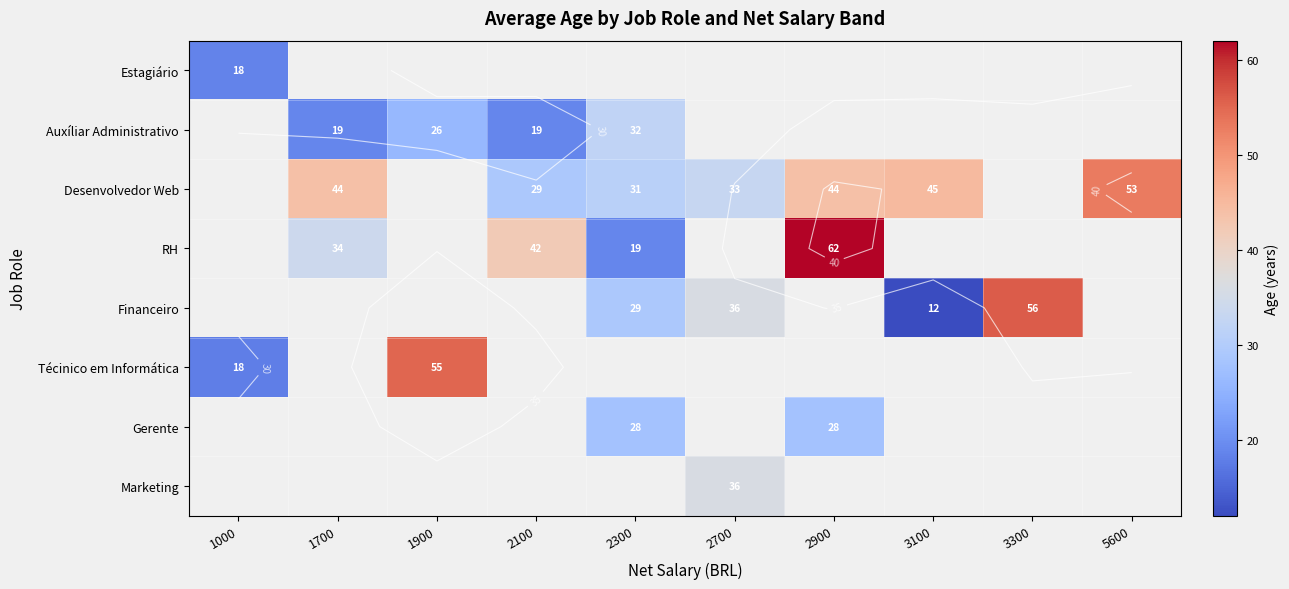

What is the maximum value for Auxíliar Administrativo?

32.0